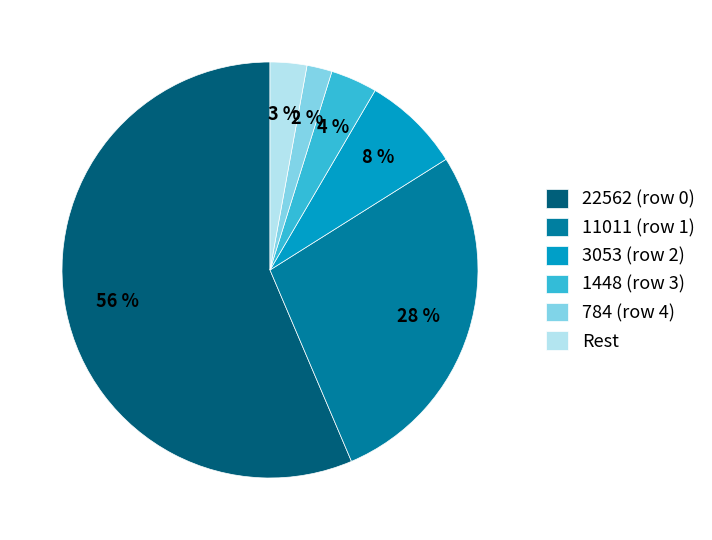

Is it true that 11011 (row 1) is 39% of the pie?

False